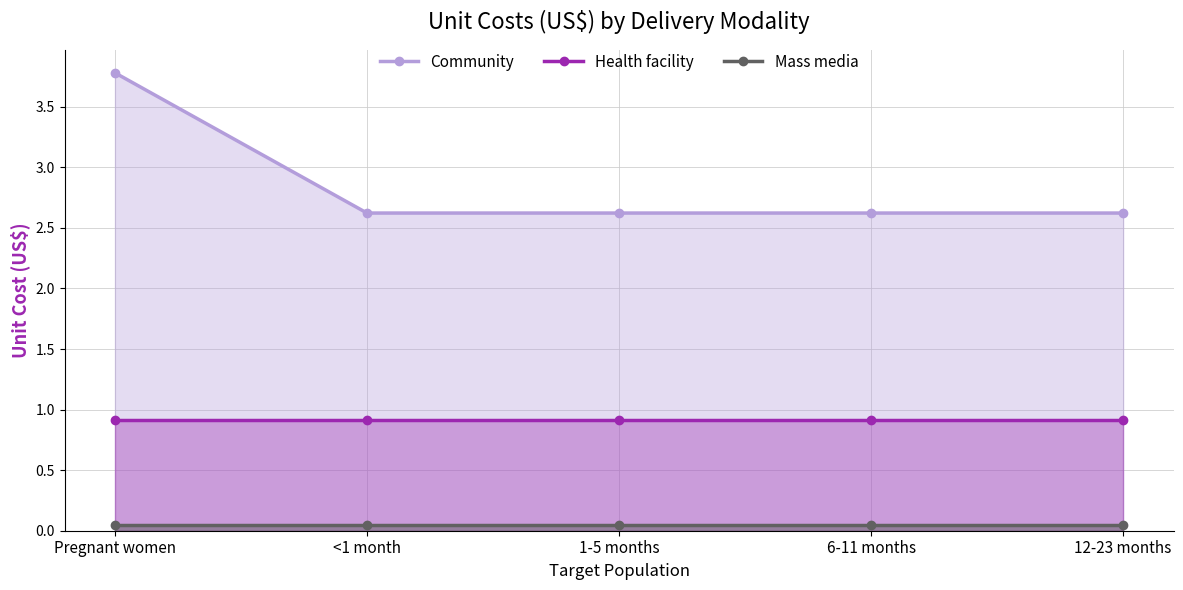

What is the difference between the highest and lowest values at Pregnant women?

3.7